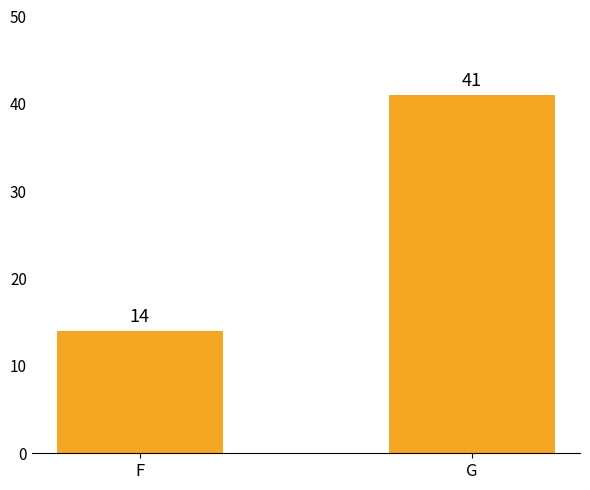

Between F and G, which is larger?

G